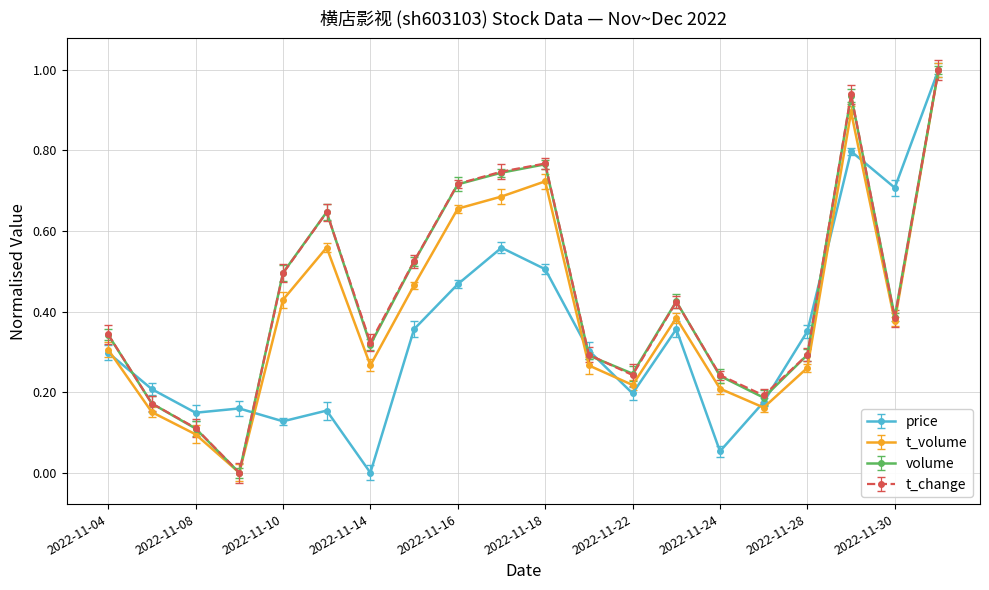

What is the greatest value displayed?

1.0